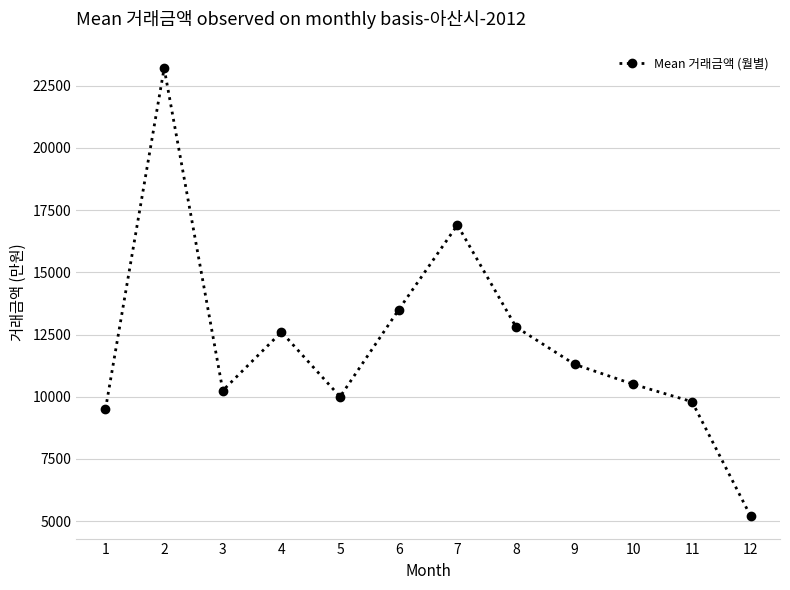

Rank the categories by value from lowest to highest.

12, 1, 11, 5, 3, 10, 9, 4, 8, 6, 7, 2